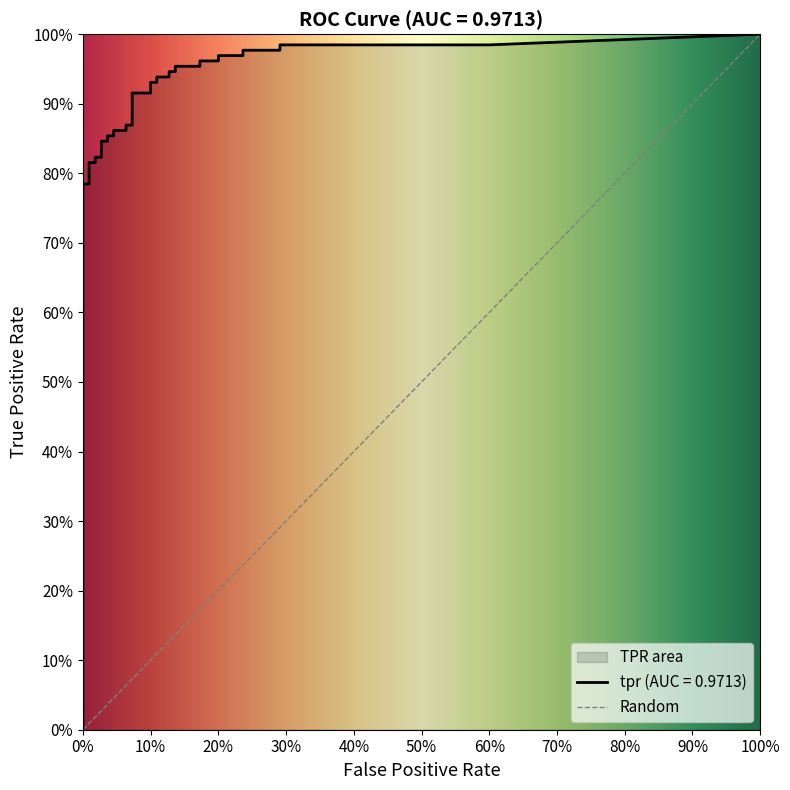

How many lines are shown in the chart?

2